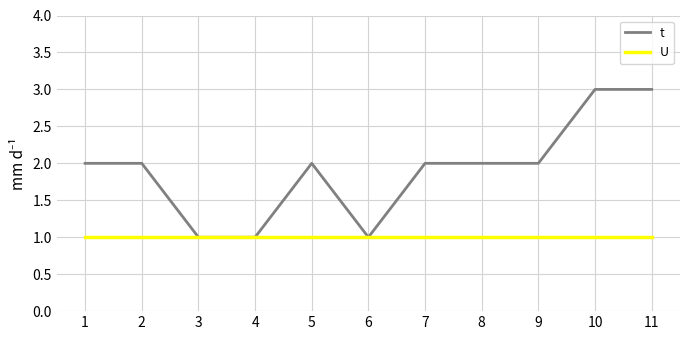

Between 2 and 4, which series saw the biggest shift?

t